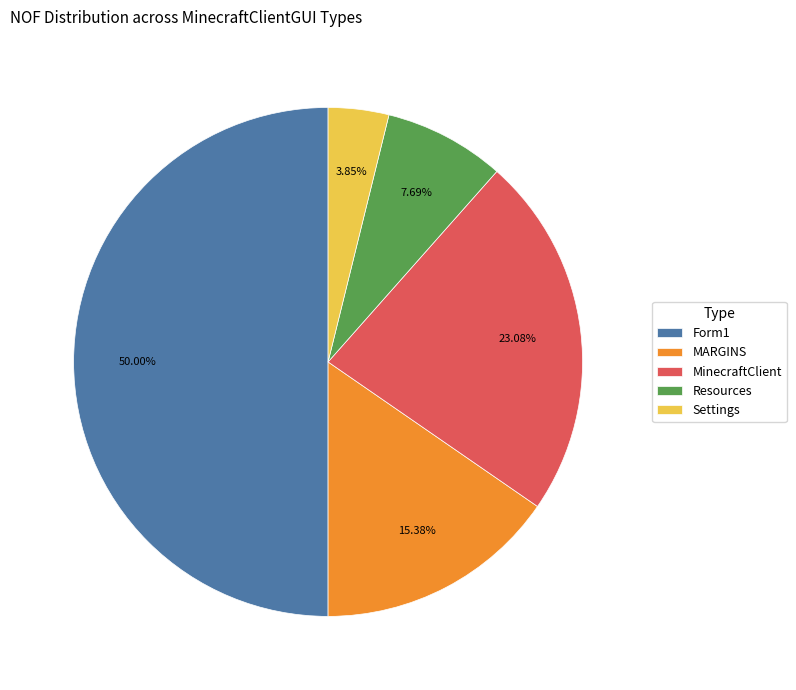

What percentage is the Form1 slice, to the nearest percent?

50%